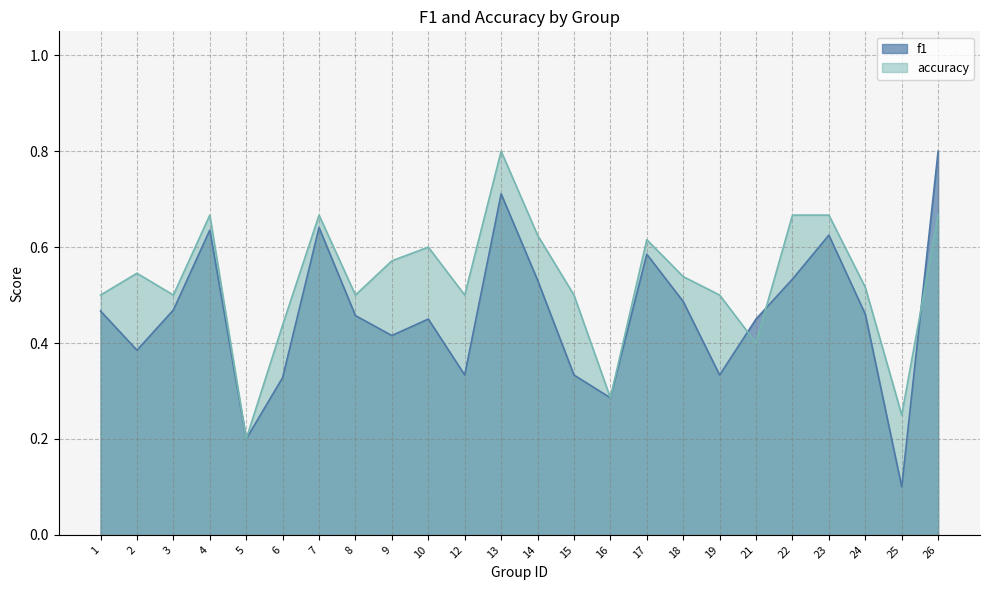

After their last crossing, which series has the higher values: accuracy or f1?

f1